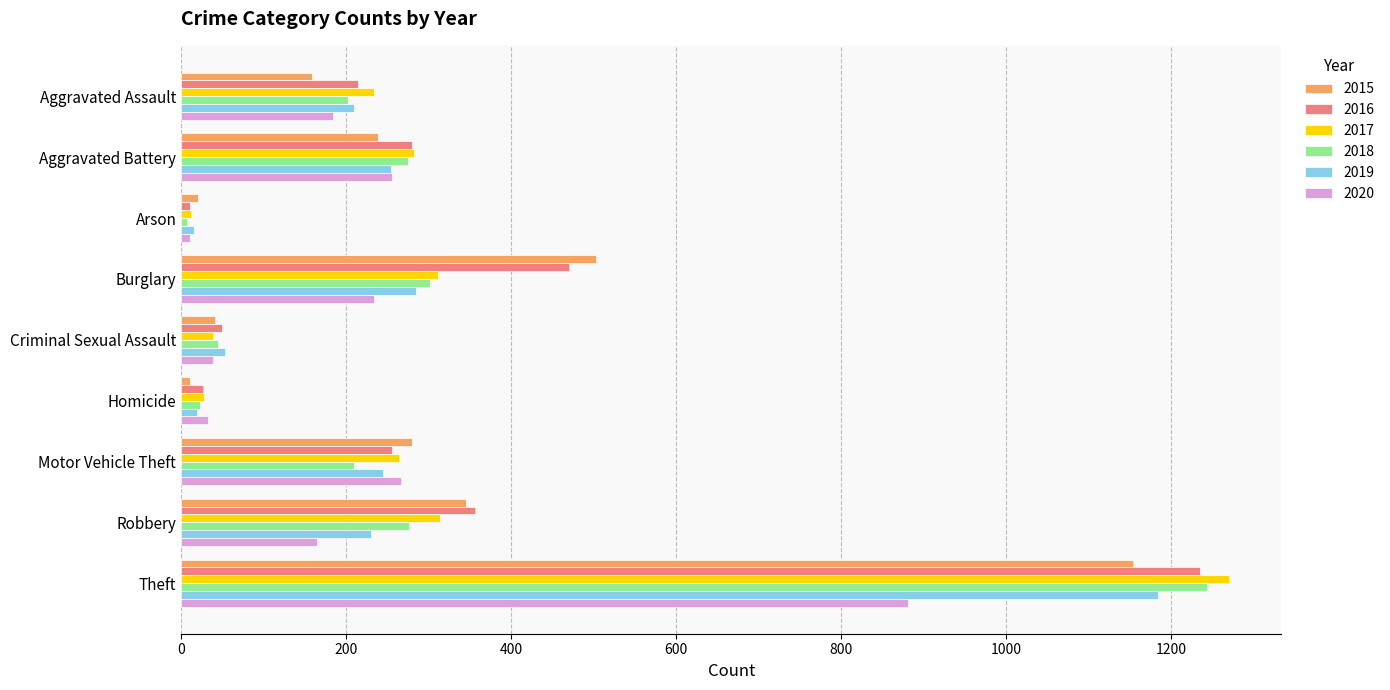

What is the sum of the 2019 values at Aggravated Assault and Homicide?

229